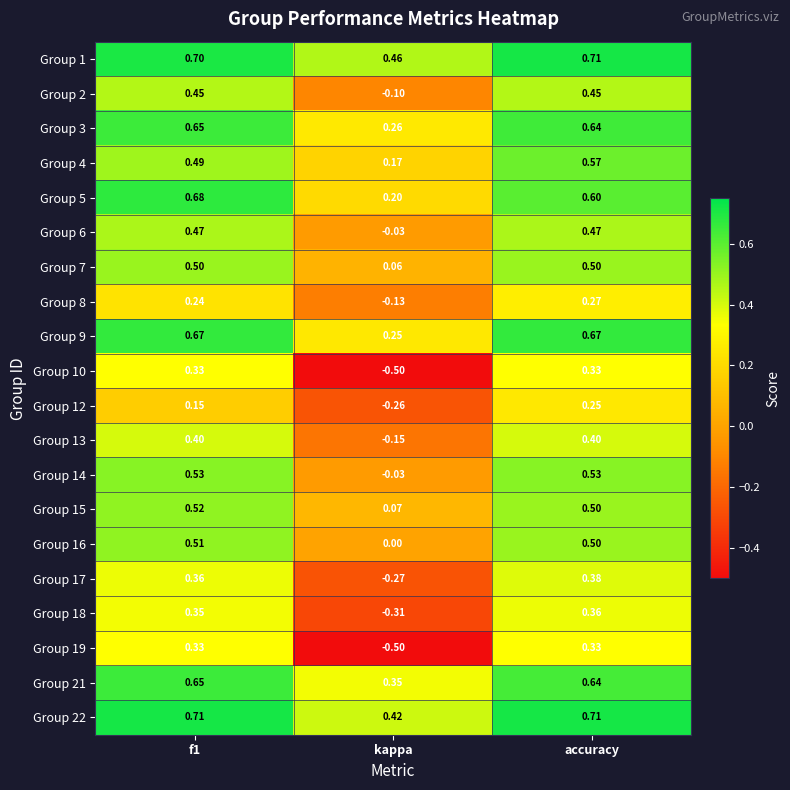

At which label does Group 22 reach its minimum?

kappa